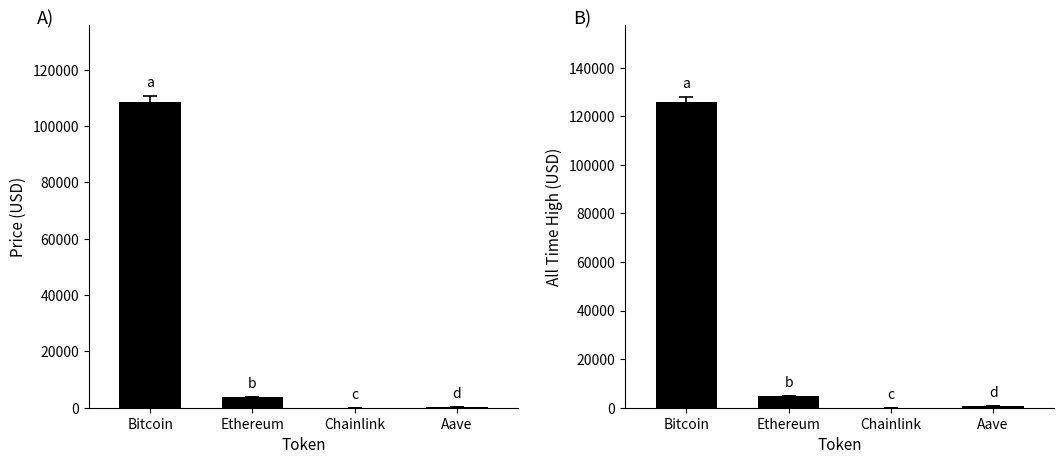

What is the label of the 2nd bar from the right?

Chainlink